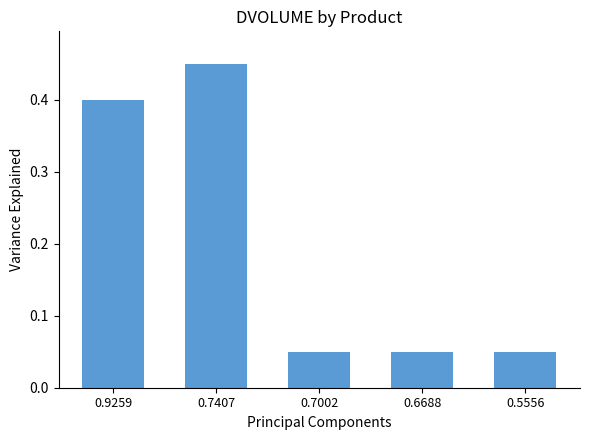

The value at 0.5556 is 0.0. True or false?

False